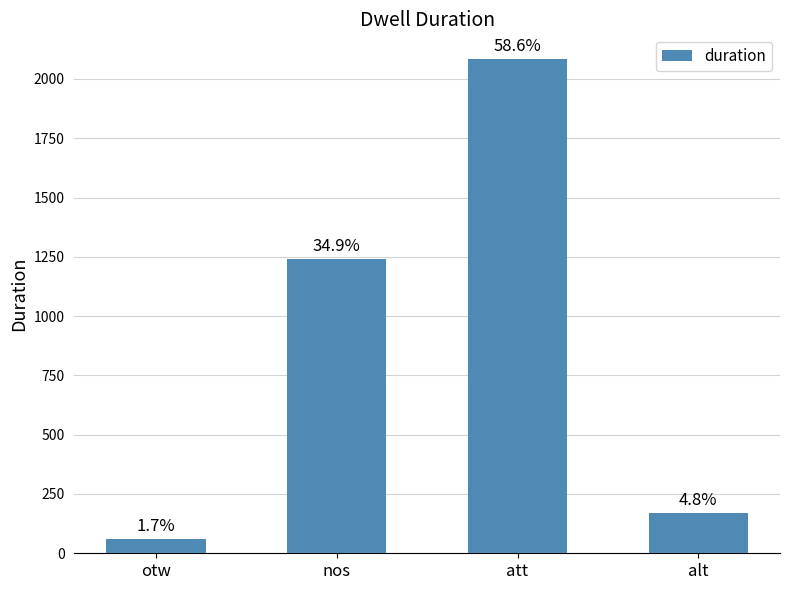

What is the sum of all values?

3556